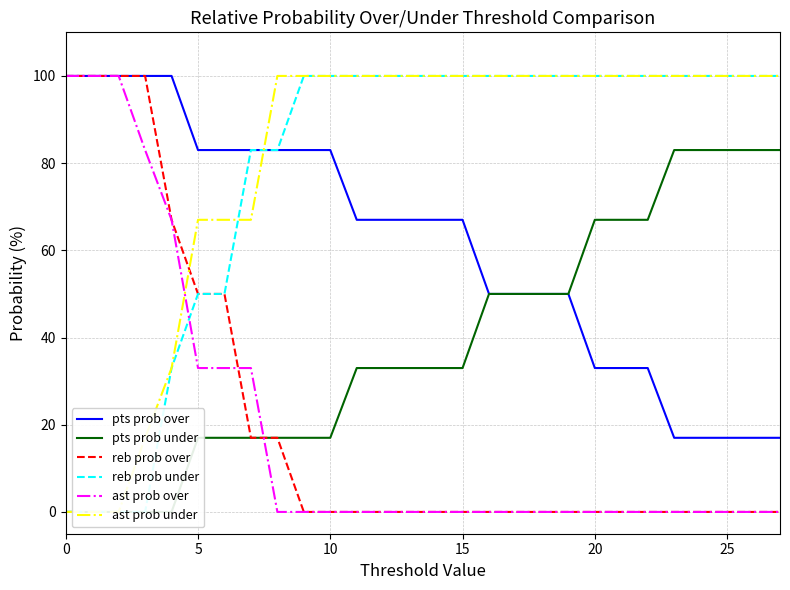

How many intersections are there between ast prob over and reb prob over?

2